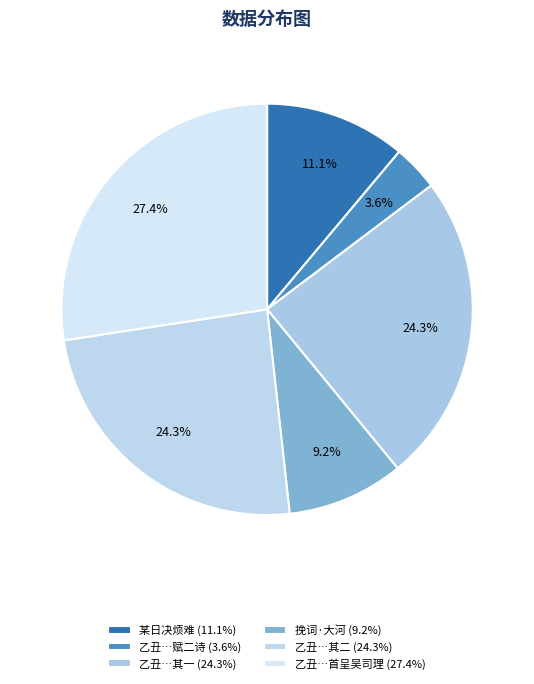

Is there any slice that represents more than half of the pie?

No